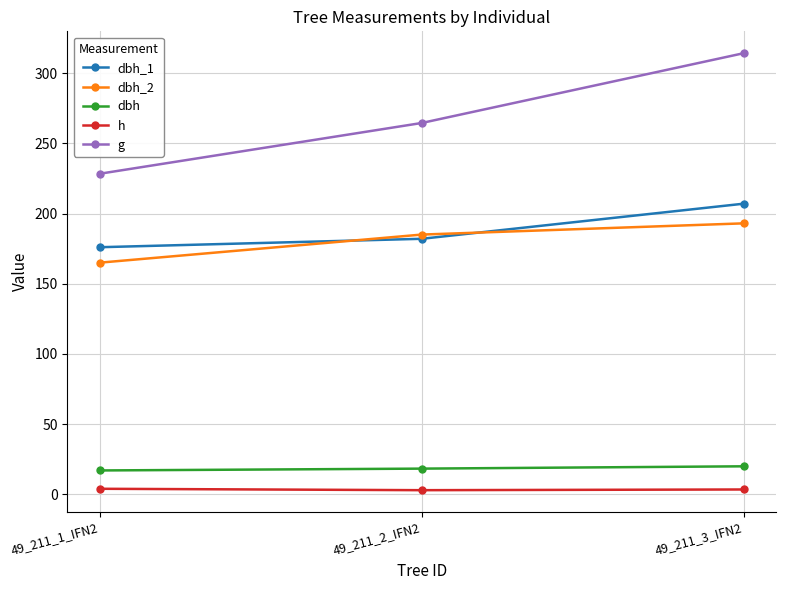

Is the value of dbh_1 at 49_211_2_IFN2 greater than the value of dbh at 49_211_3_IFN2?

Yes